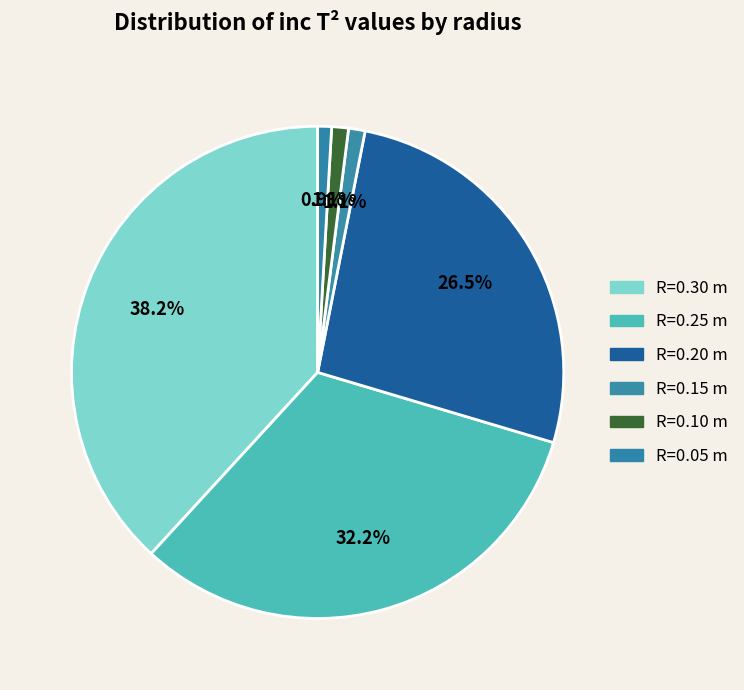

How many segments does this pie chart have?

6